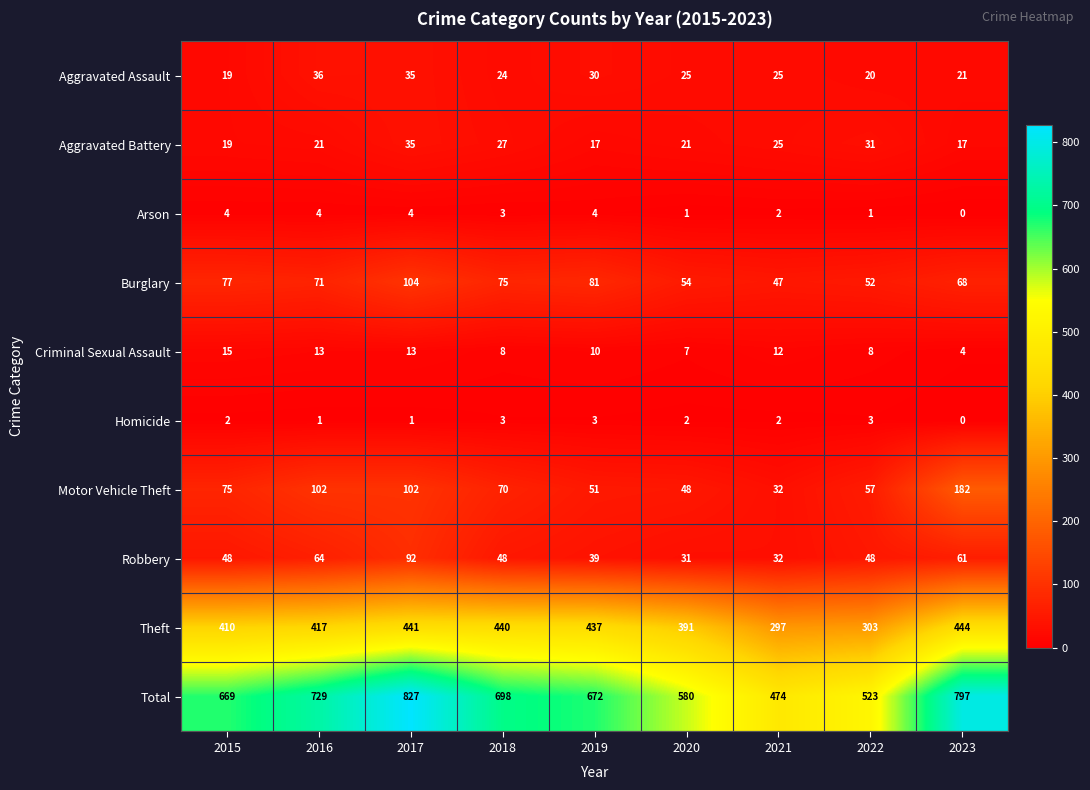

The value of Criminal Sexual Assault at 2017 is 4. True or false?

False